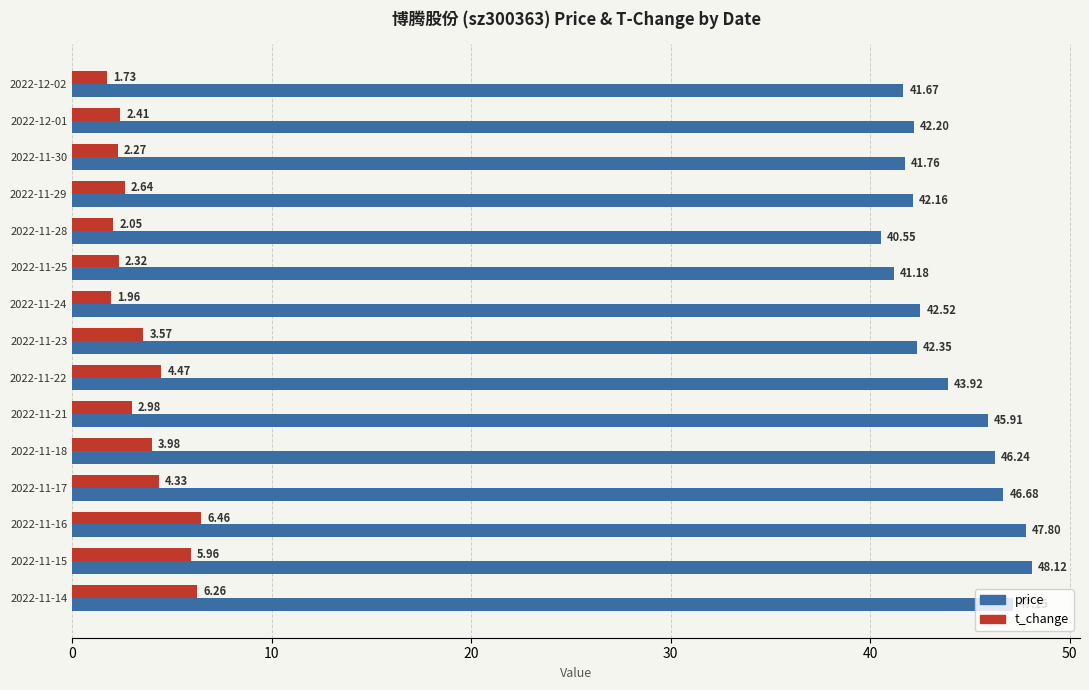

At which category is the sum across all series the highest?

2022-11-16